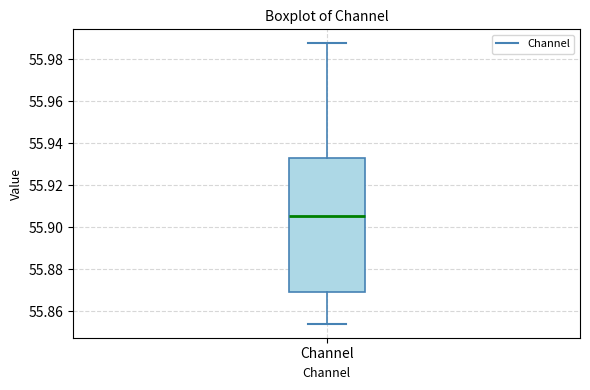

Read this box plot against the y-axis: the position of the median line, the range covered by the box, and the ends of both whiskers. The values are not printed on the chart, so give them approximately, as read against the axis.

median 55.906, box 55.870 to 55.932, whiskers 55.854 to 55.988